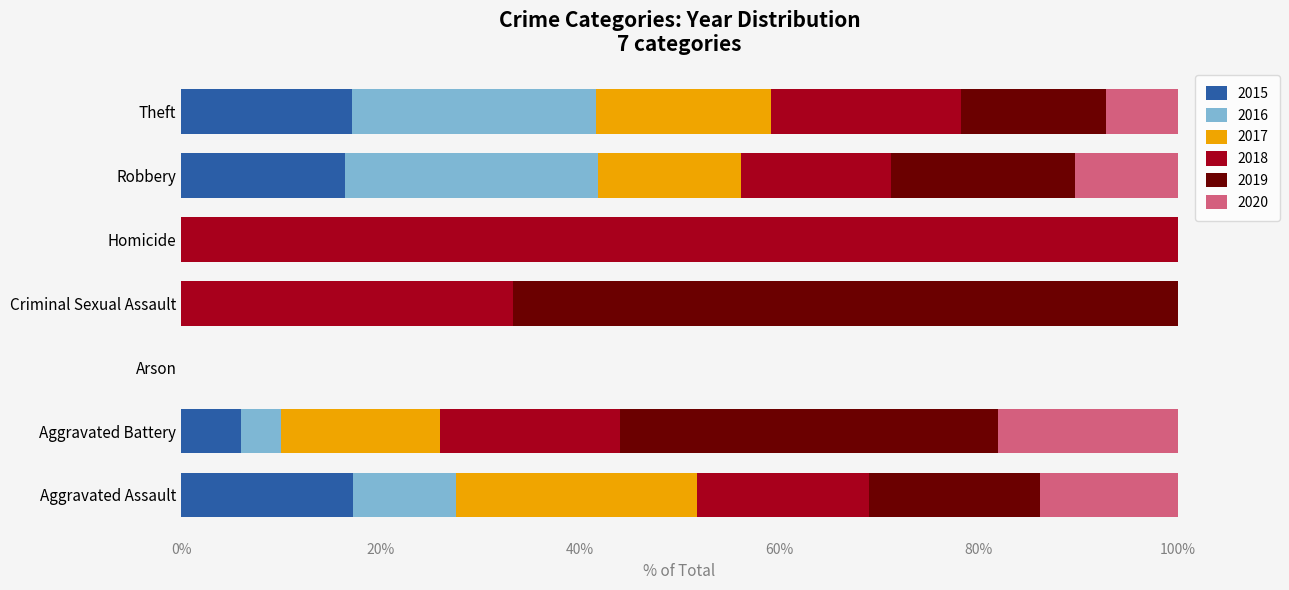

What is the total value across all series at Criminal Sexual Assault?

100.0